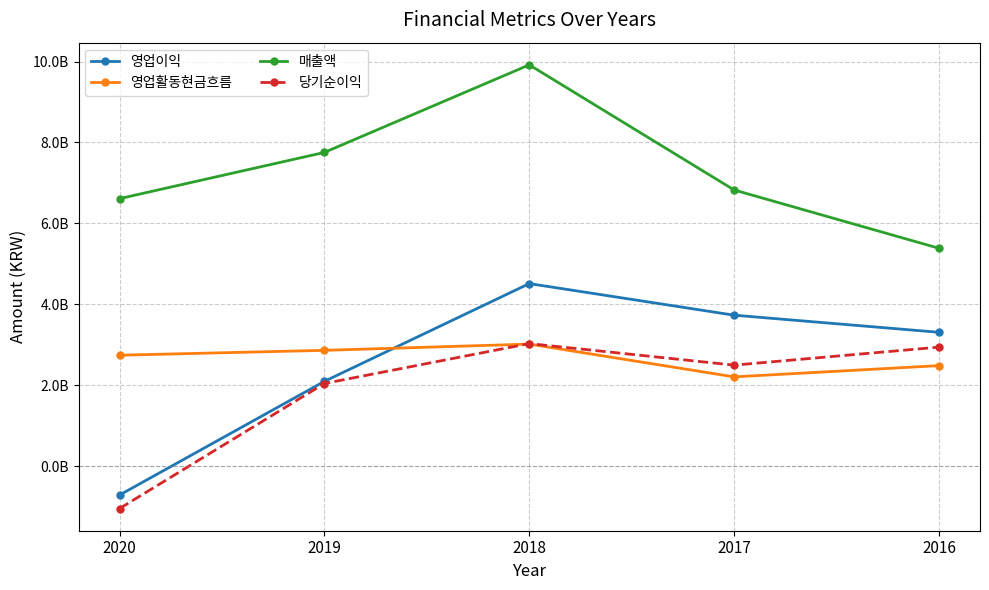

What are all the series names shown in the legend?

영업이익, 영업활동현금흐름, 매출액, 당기순이익